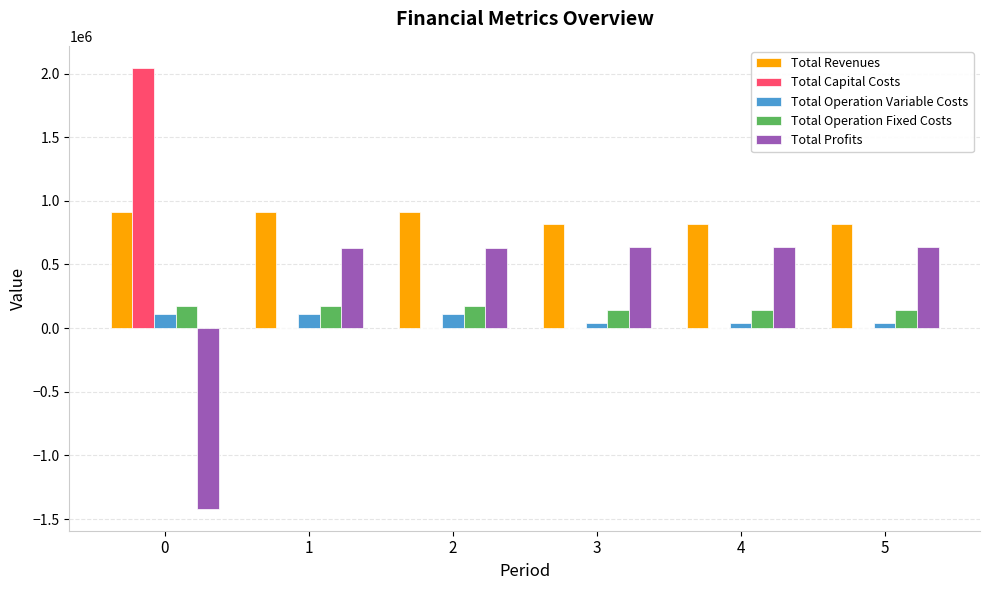

What is the difference between the Total Profits values at 0 and 1?

2045001.0